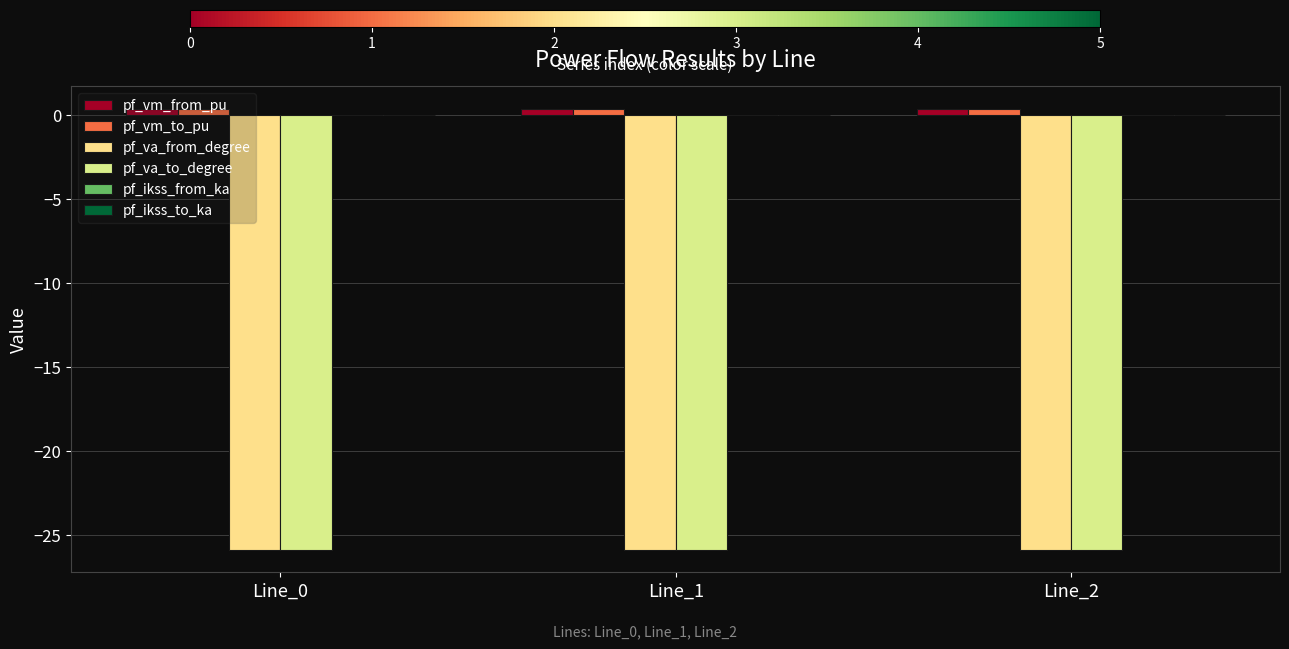

Read the pf_va_to_degree value at Line_0.

-25.9